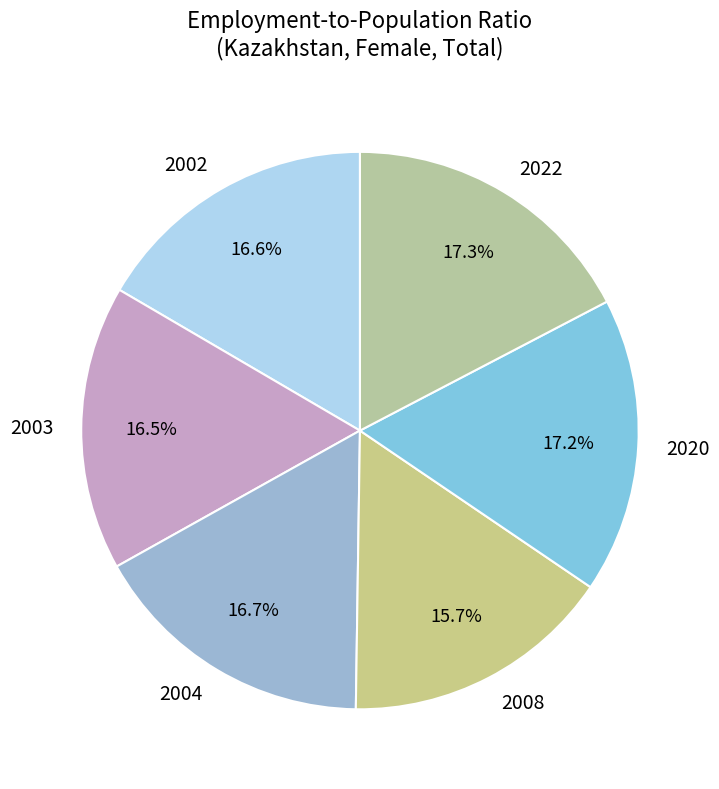

To the nearest percent, what portion does 2022 represent?

17%